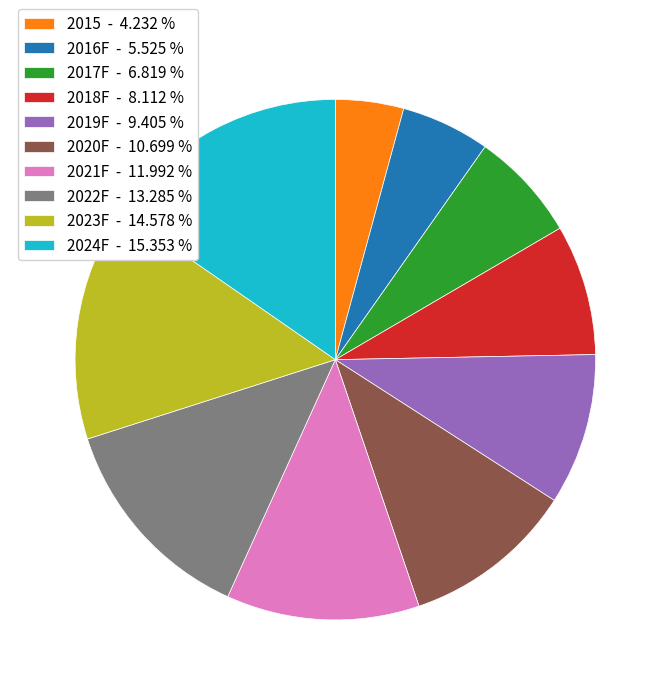

Does 2016F represent more than half of the total?

No